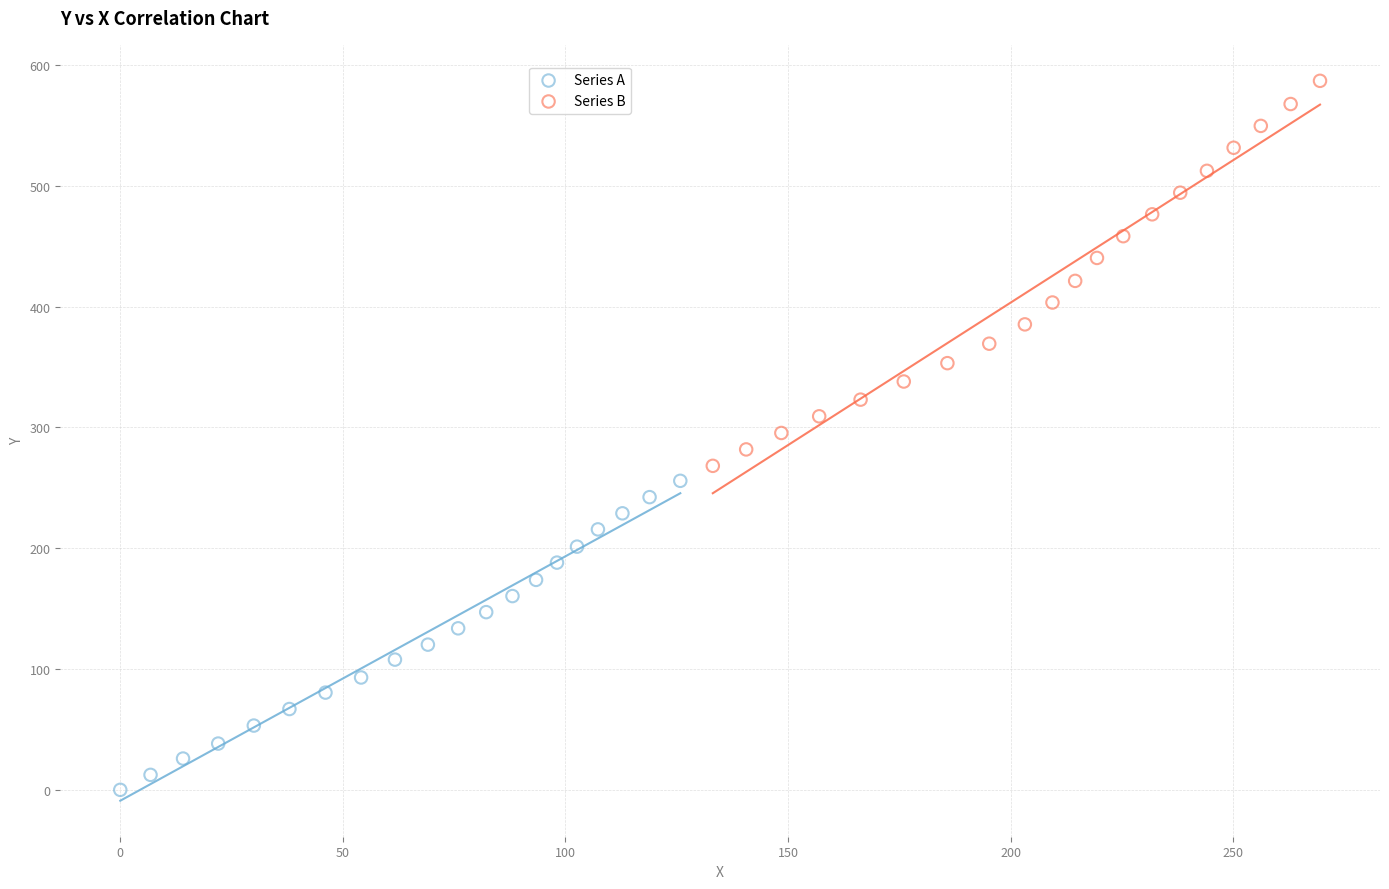

What are all the series names shown in the legend?

Series A, Series B